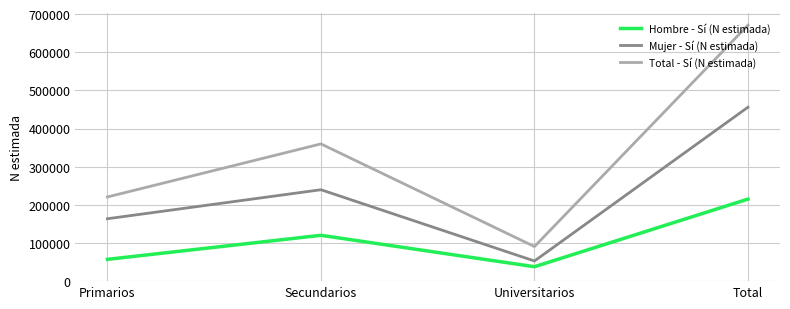

What position from the right is Universitarios?

2